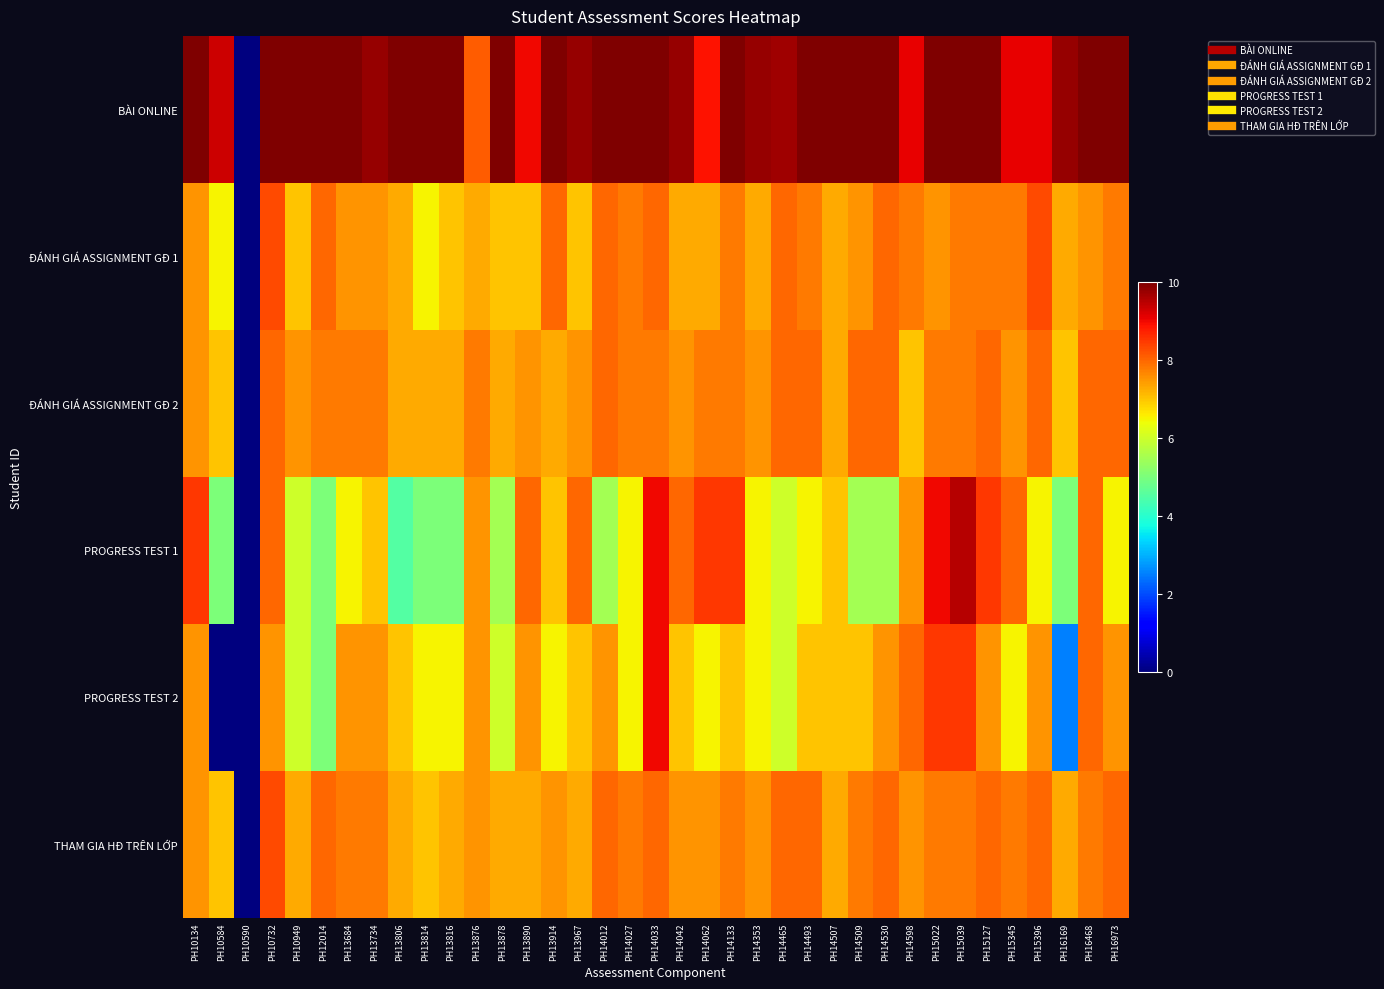

At which category is the sum across all series the highest?

PH14033